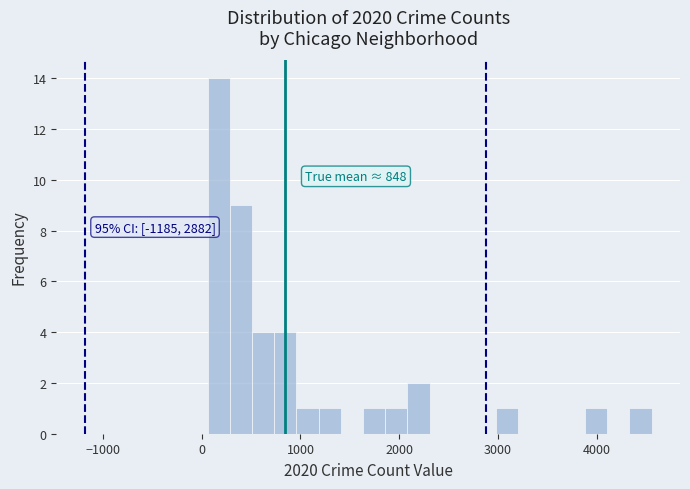

Read against the x-axis, roughly where is the centre of the tallest bar?

200